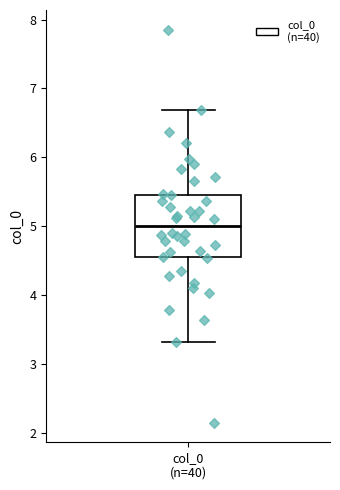

Where does the median line of the box for col_0 (n=40) sit on the y-axis? The values are not printed on the chart, so give them approximately, as read against the axis.

5.0